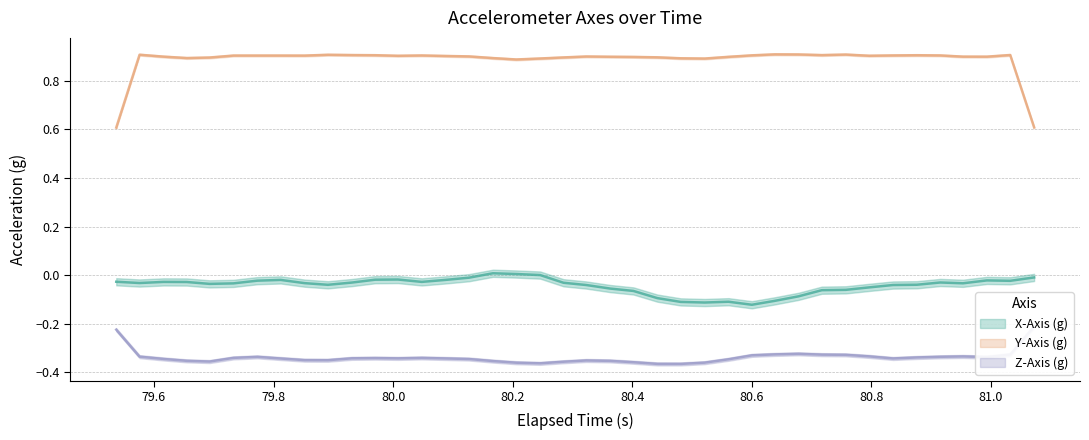

Which series has the largest total across all categories?

Y-Axis (g)